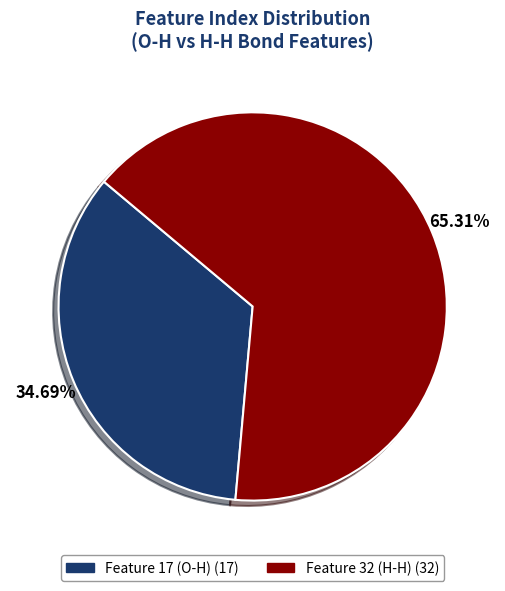

Which category has the smallest portion of the pie?

Feature 17 (O-H)